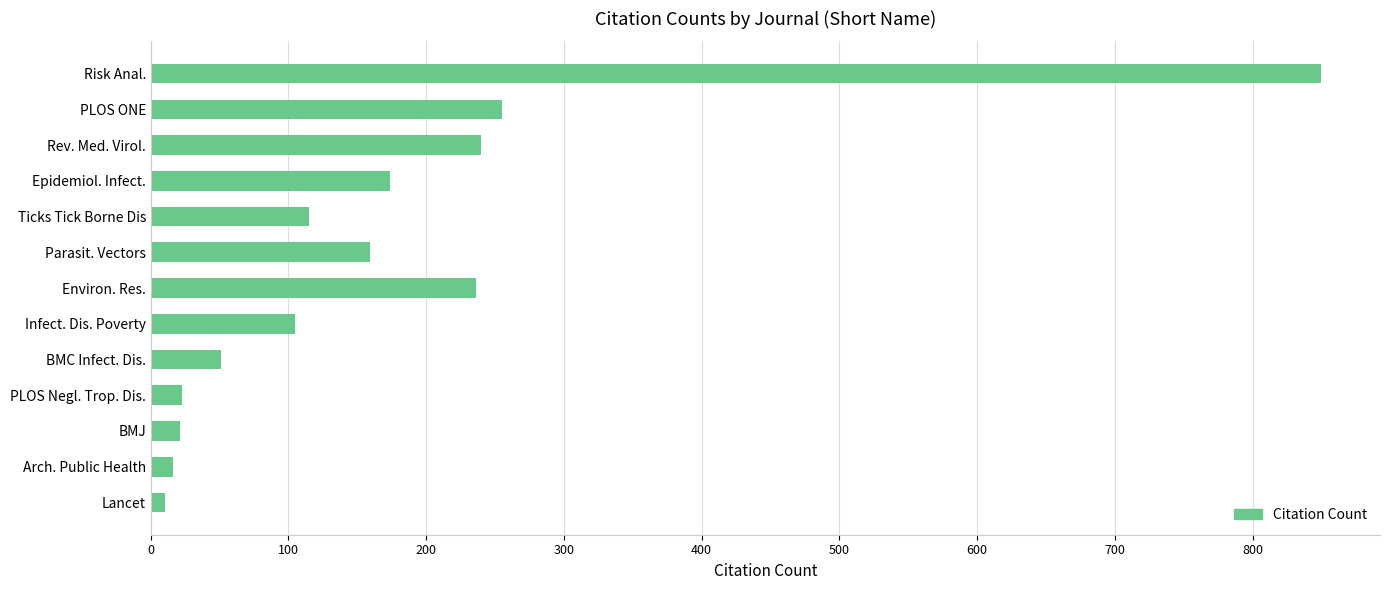

The value at Epidemiol. Infect. is 174. True or false?

True